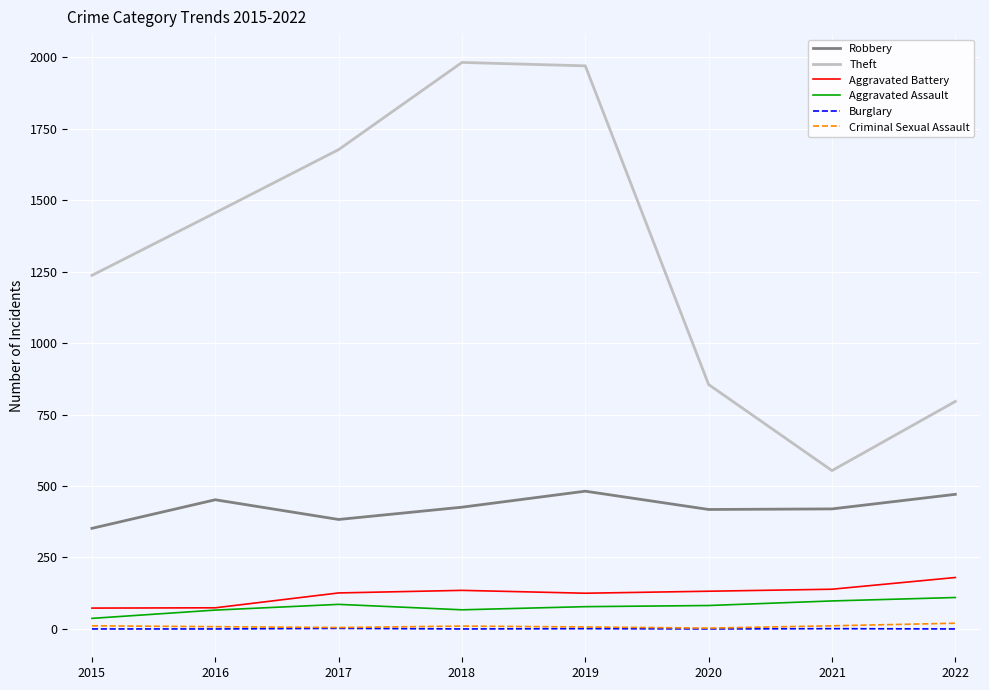

What is the approximate value of Aggravated Battery at 2021, to the nearest 10?

140